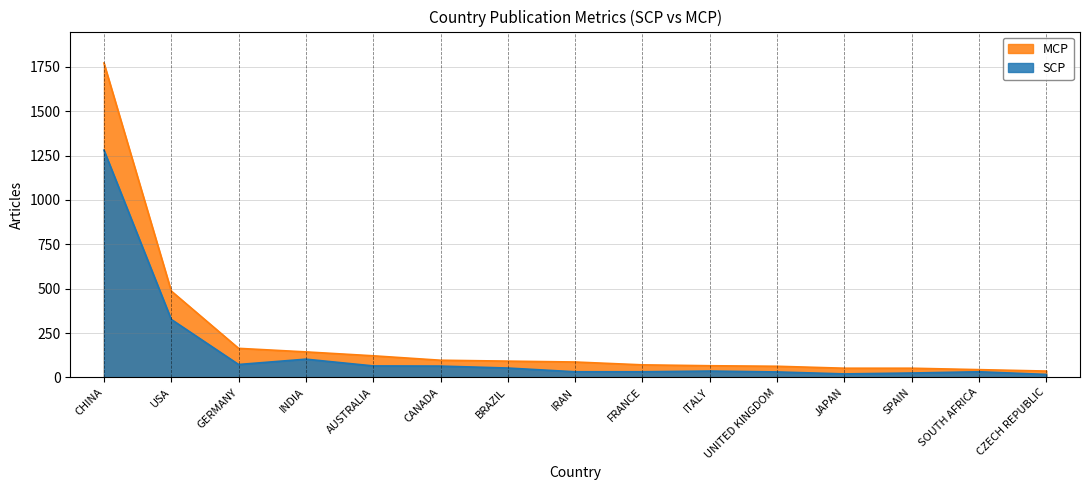

True or false: MCP and SCP cross at least once.

False